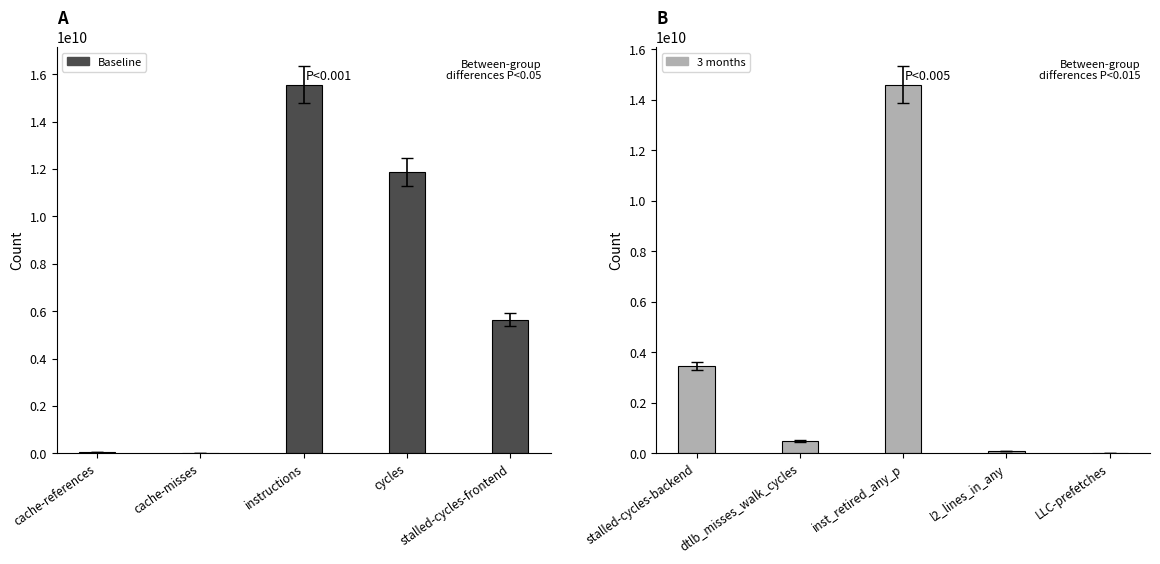

Reading left to right, extract all data points from this chart.

Value: 67599114	17026460	15553124940	11858127865	5638770787
3 months: 3454462736	487267608	14597301615	83929888	2702407